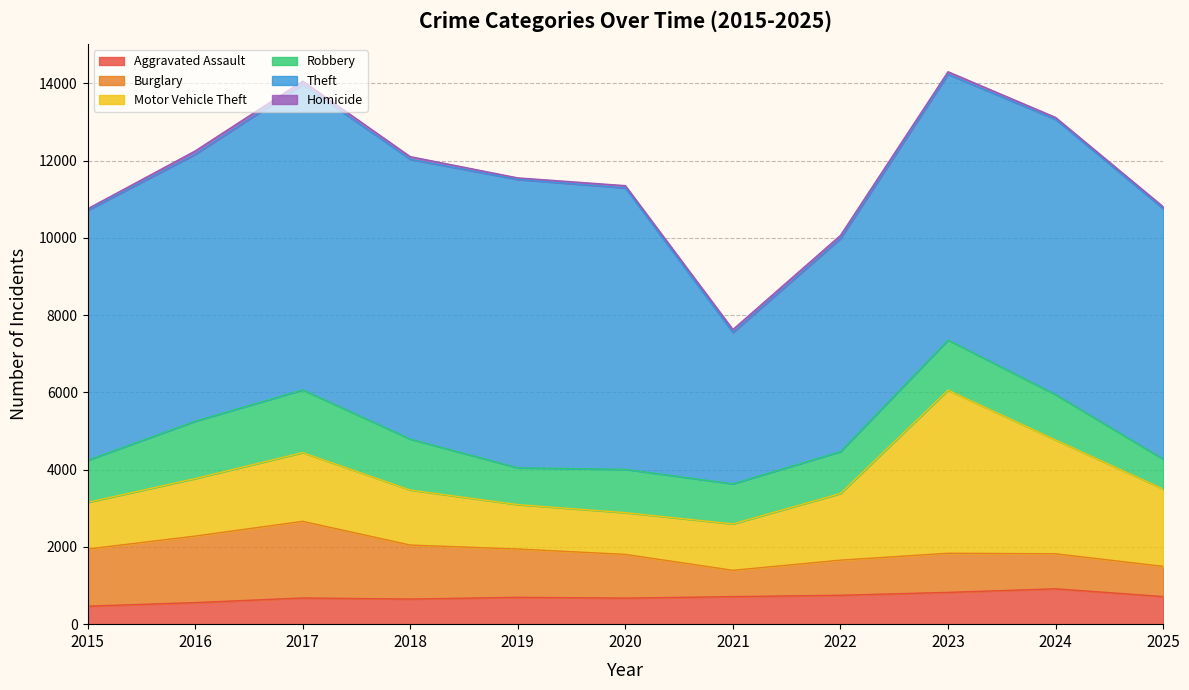

At which label does Motor Vehicle Theft reach its peak?

2023